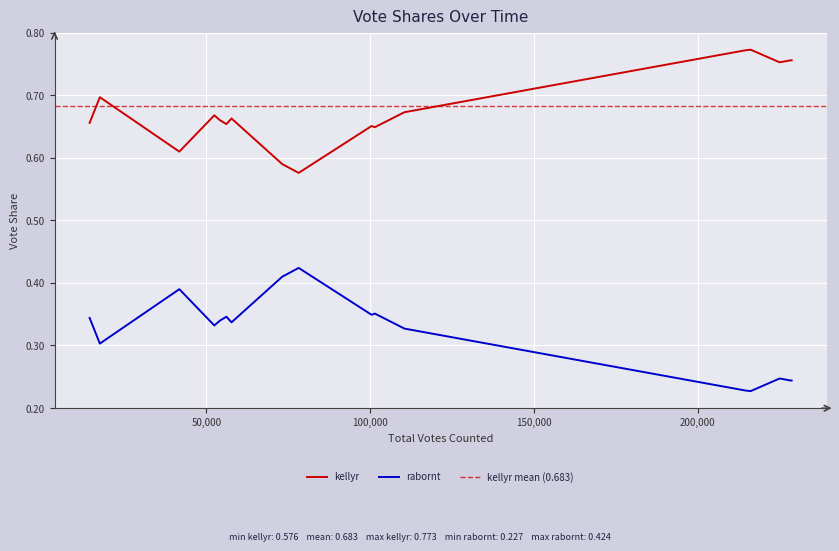

True or false: kellyr and rabornt cross at least once.

False